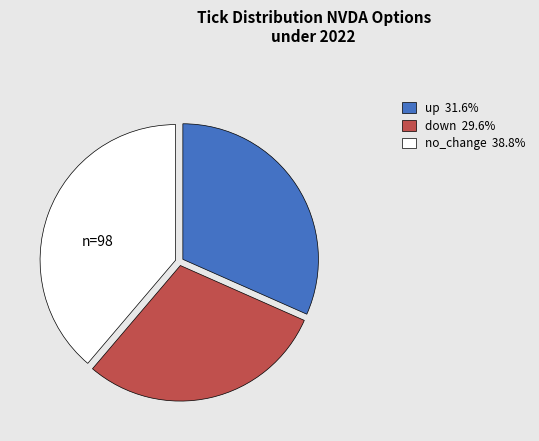

Which has a higher value, up or down?

up